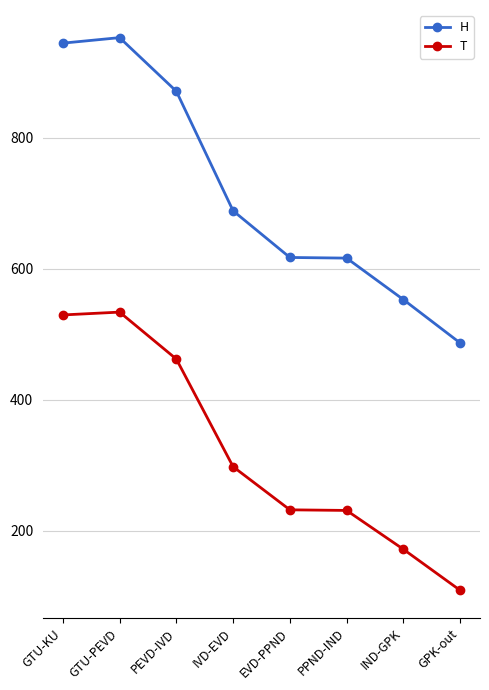

True or false: H has more than 2 points higher than both neighbors.

False